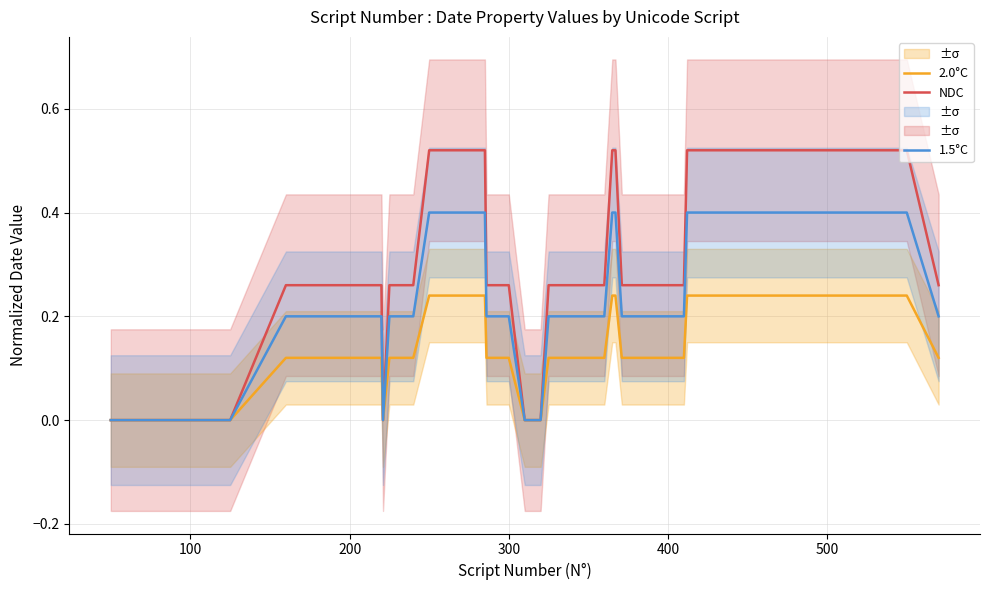

Which series has the widest spread of values?

NDC